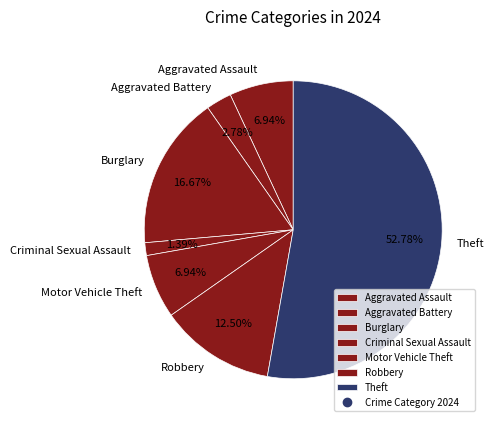

The Motor Vehicle Theft slice represents 7% of the pie. True or false?

True